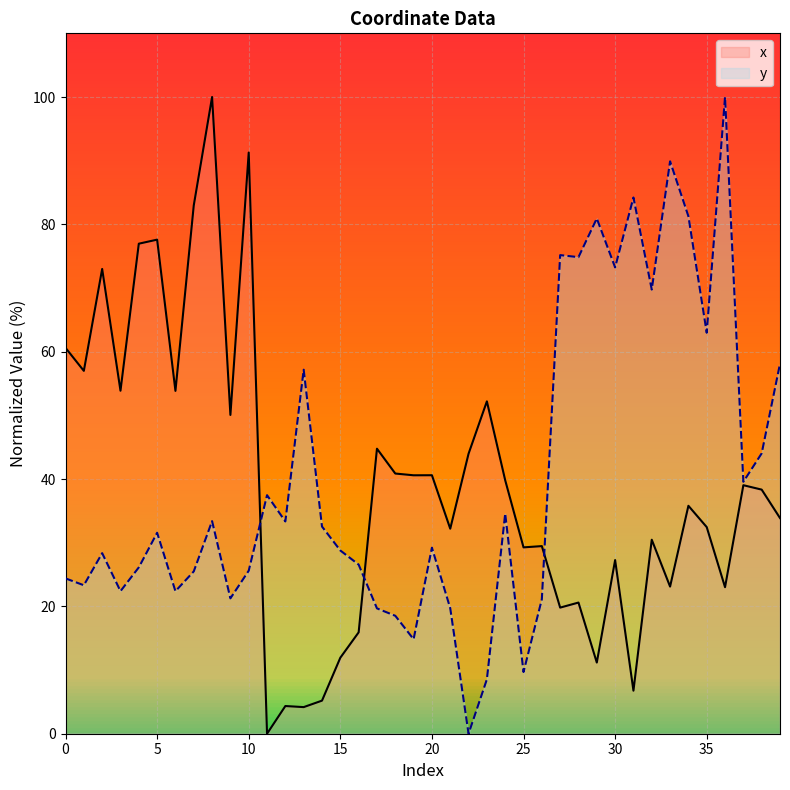

Which series has the largest range (max minus min)?

x